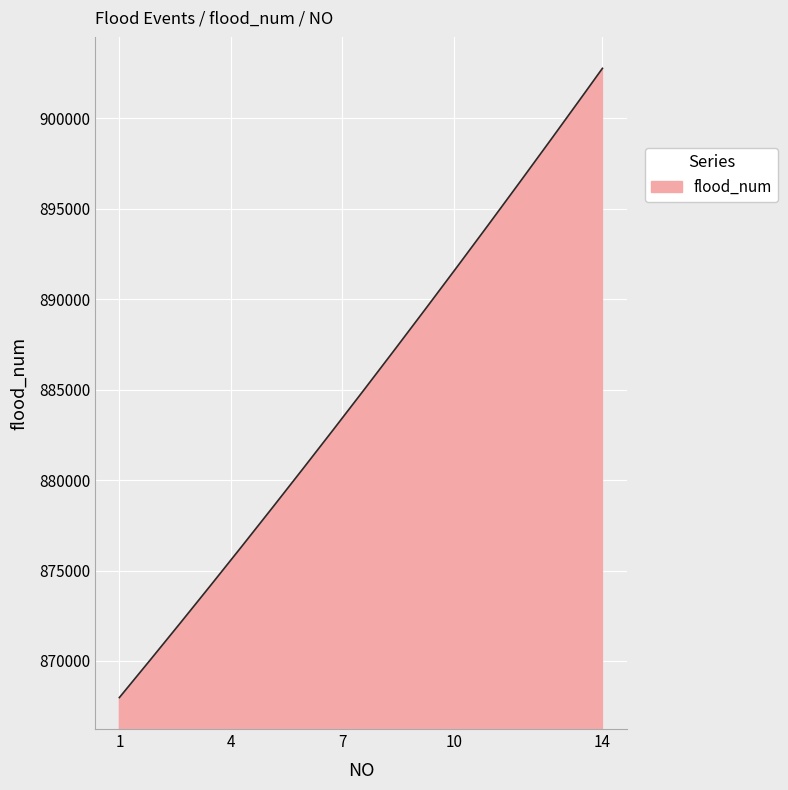

What is the difference between the maximum and minimum values?

34793.5